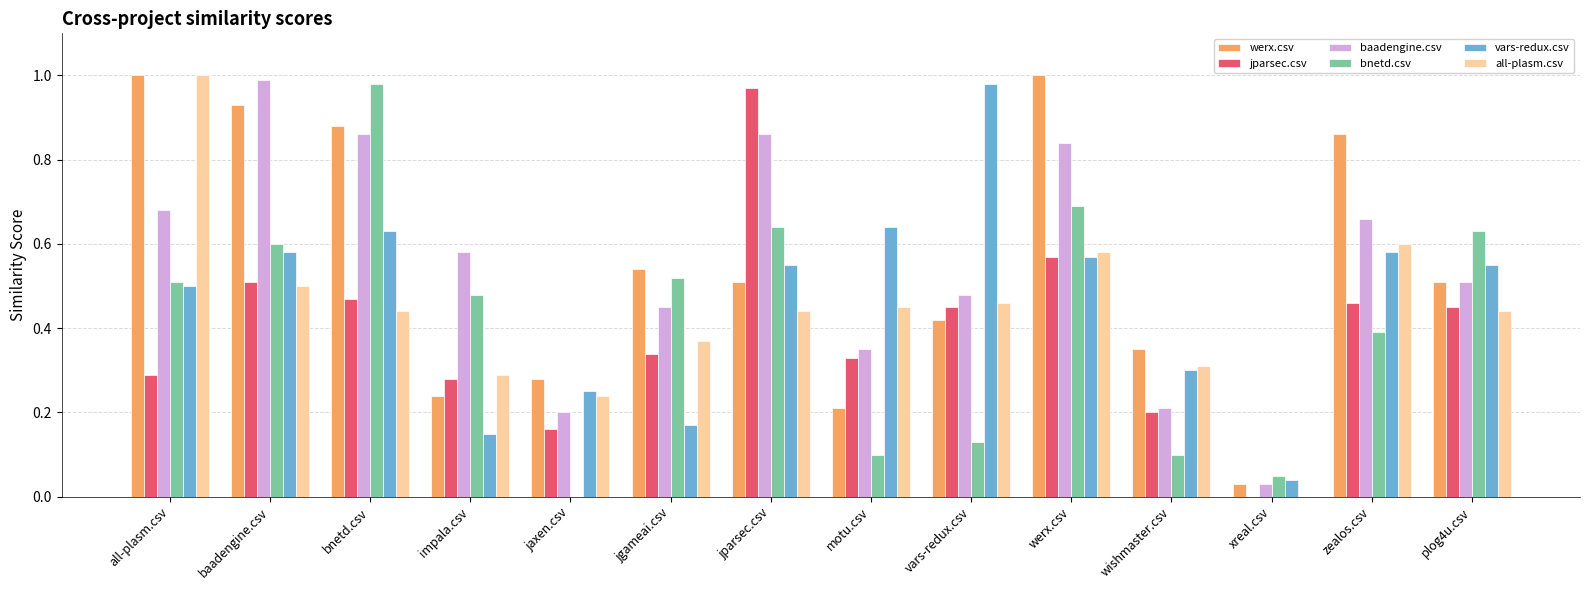

The baadengine.csv series shows 0.7 at jgameai.csv. True or false?

False